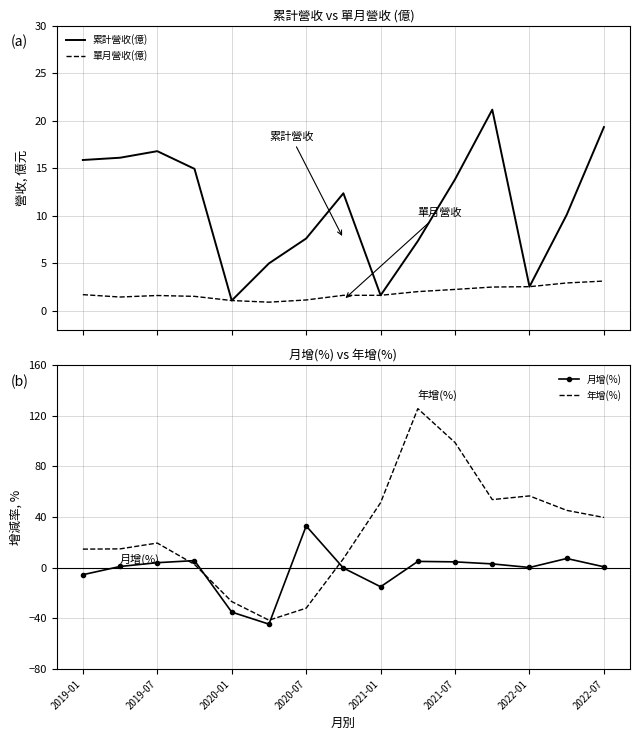

What value does the 年增(%) series have at 2019-01?

14.7